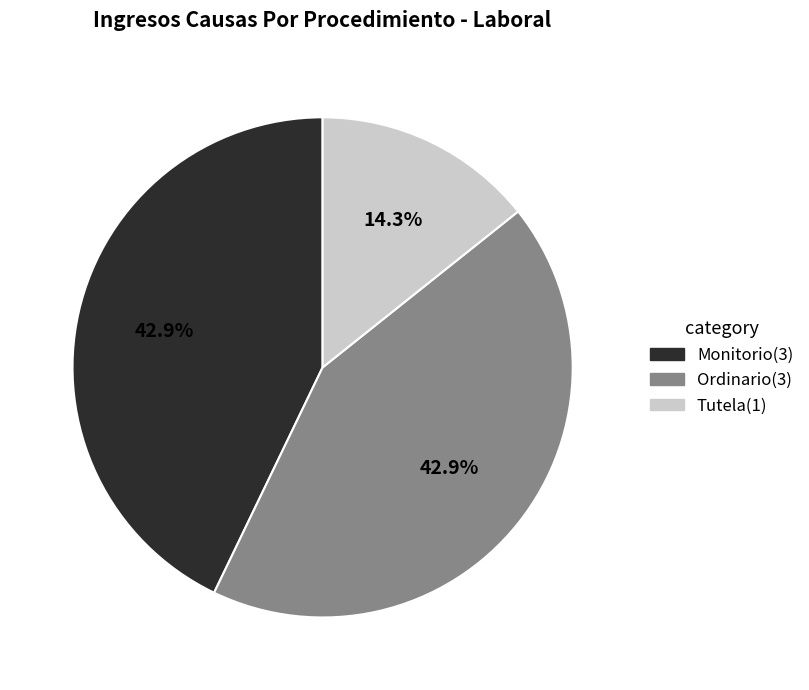

Which category has the smallest portion of the pie?

Tutela